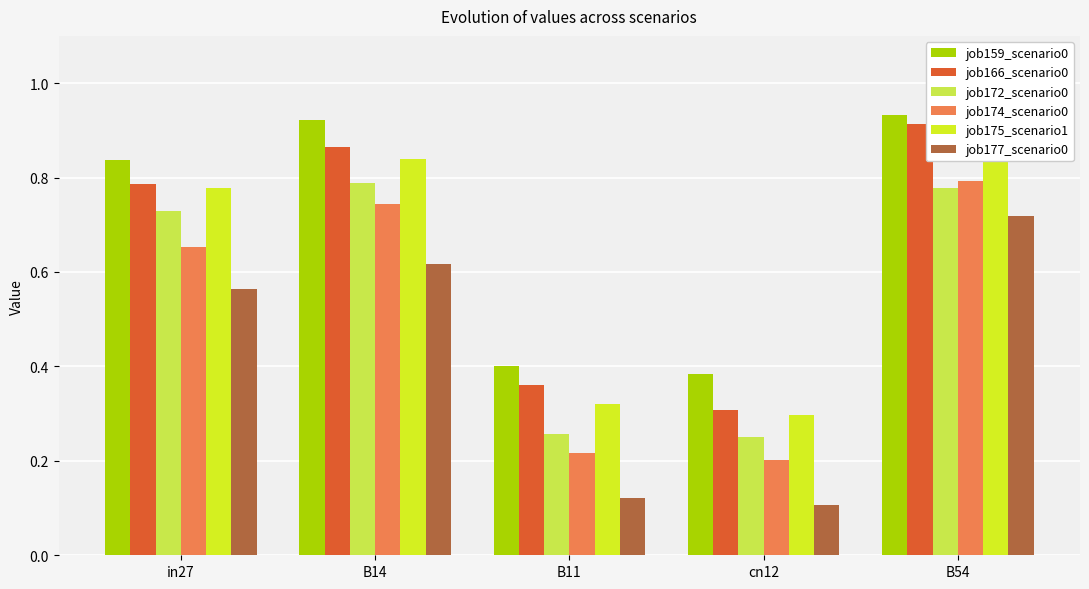

Count the job166_scenario0 values in the range 0 to 1.

5